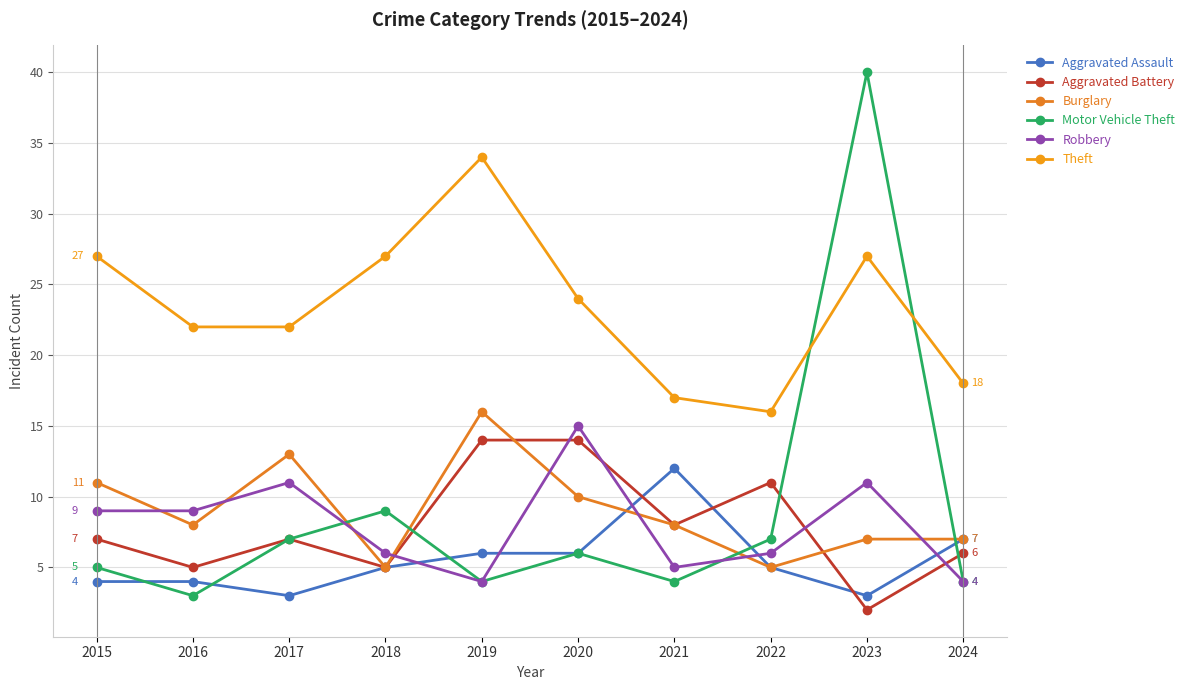

How many intersections are there between Burglary and Motor Vehicle Theft?

4